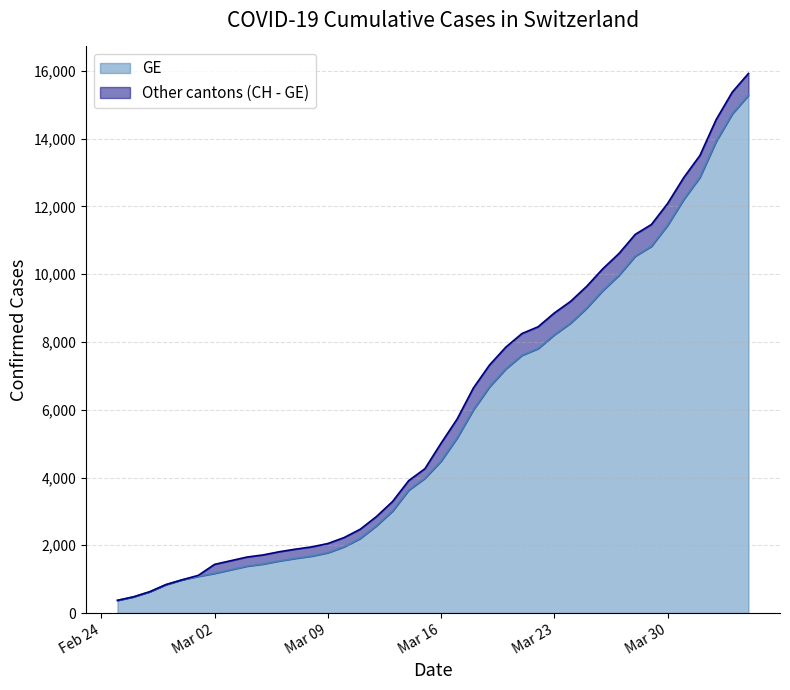

What is the difference between the second highest and minimum values in the GE series?

14358